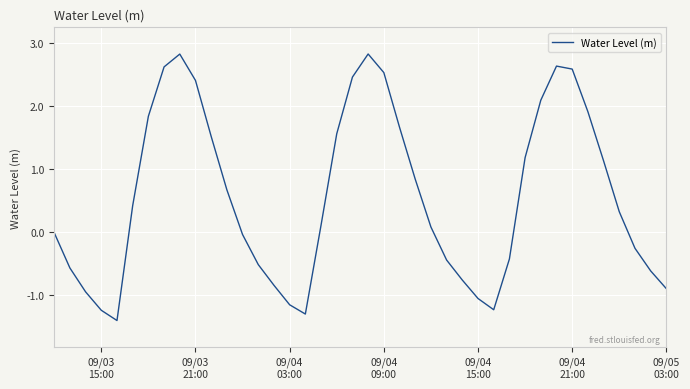

How many lines are shown in the chart?

1